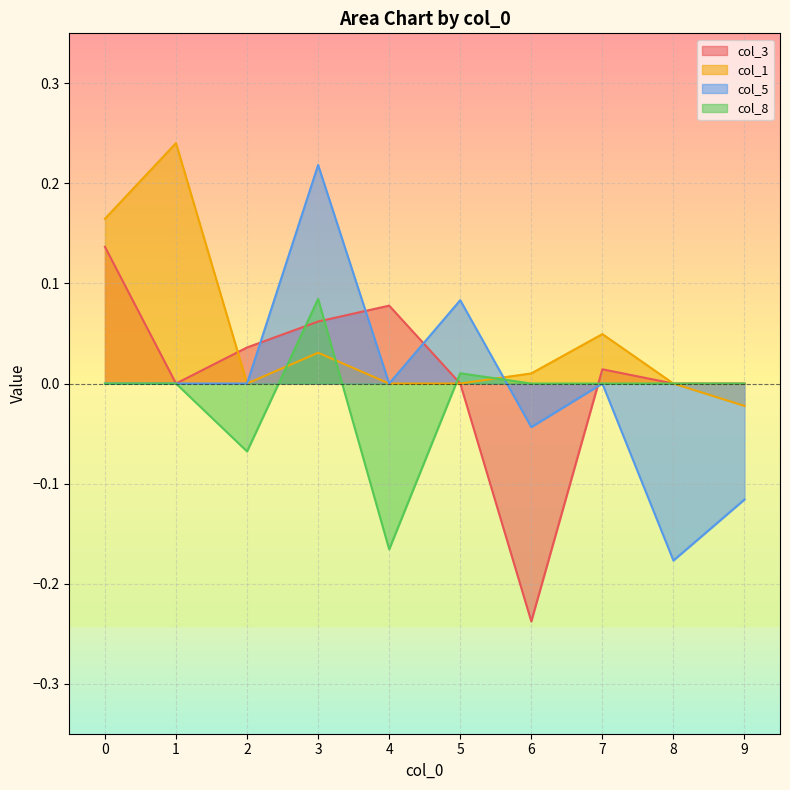

What is the total value across all series at 0?

0.3